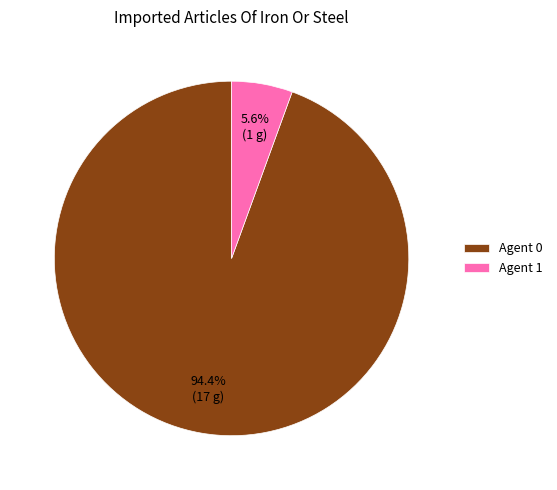

Which has a higher value, Agent 0 or Agent 1?

Agent 0